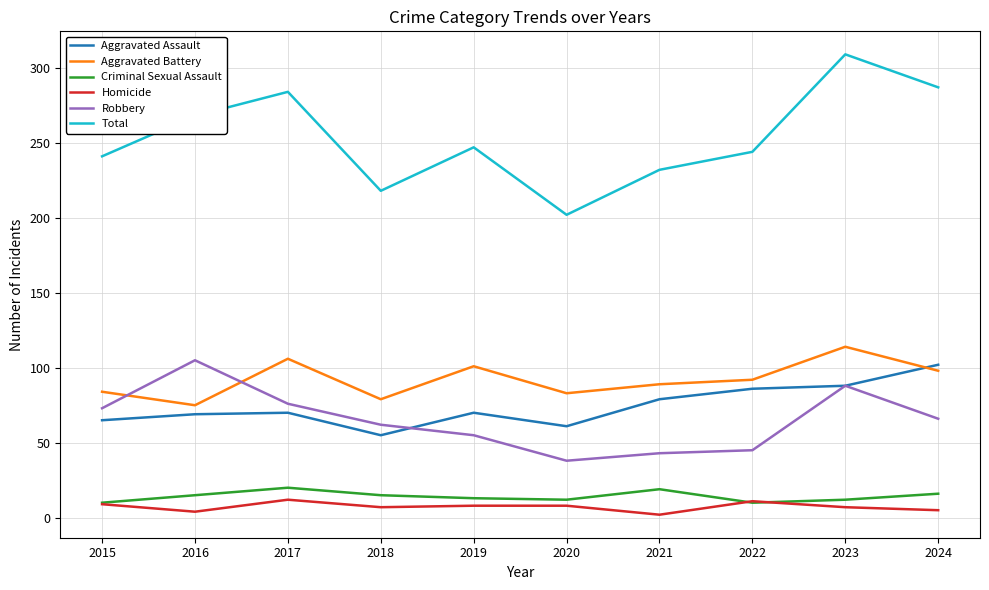

At how many categories does at least one series exceed 276?

3